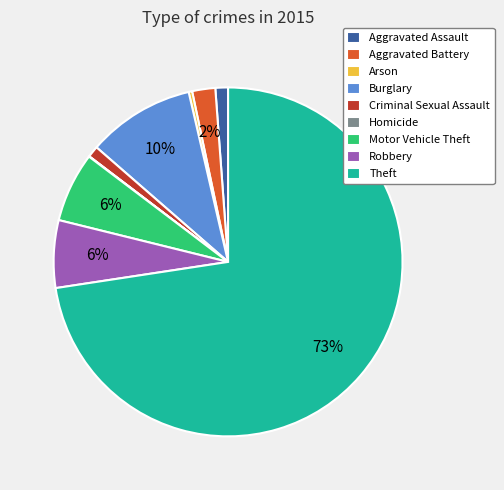

Do Motor Vehicle Theft and Aggravated Assault together represent more than half of the pie?

No